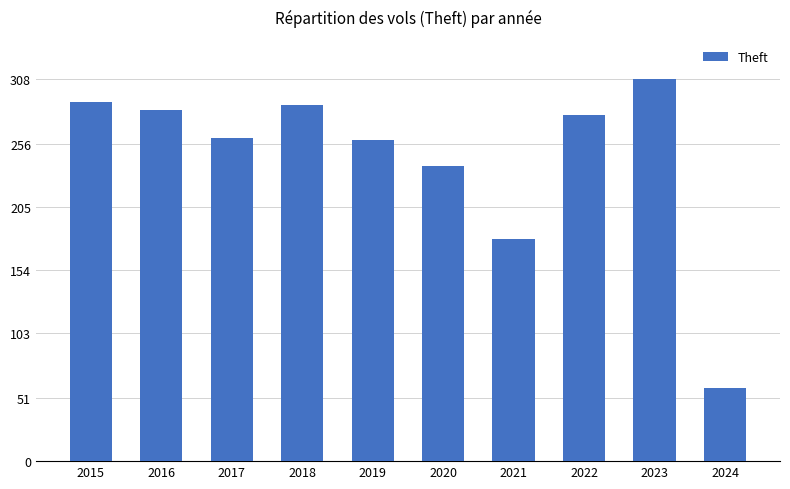

Approximately how many times larger is the value at 2024 compared to 2021?

0.3